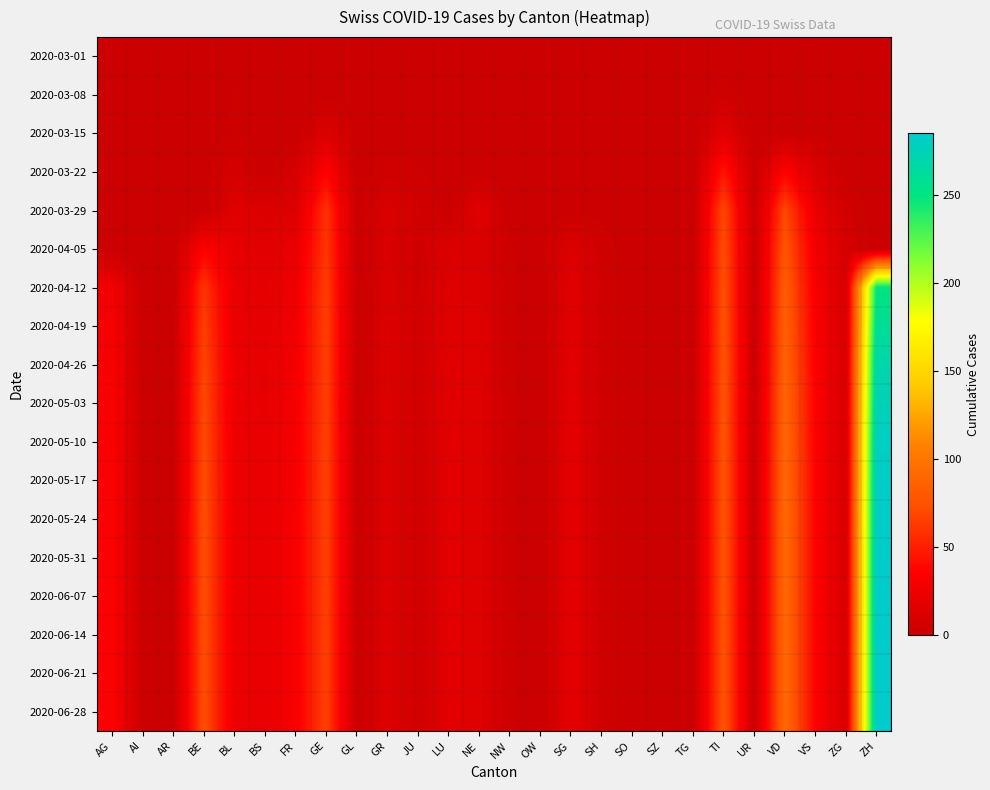

Which label corresponds to the smallest value in the chart?

AG